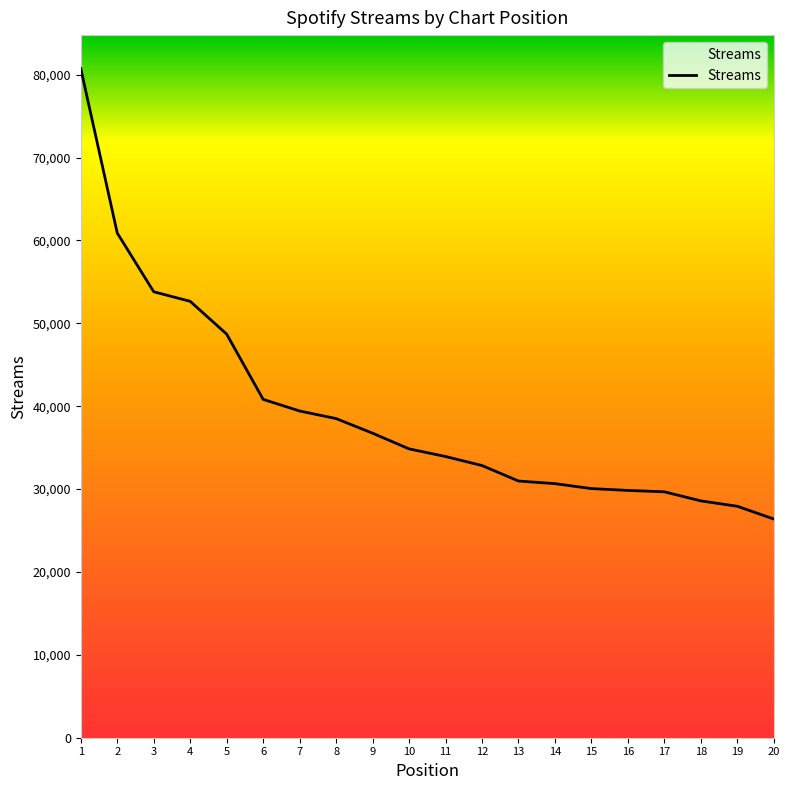

What is the maximum value shown in the chart?

80746